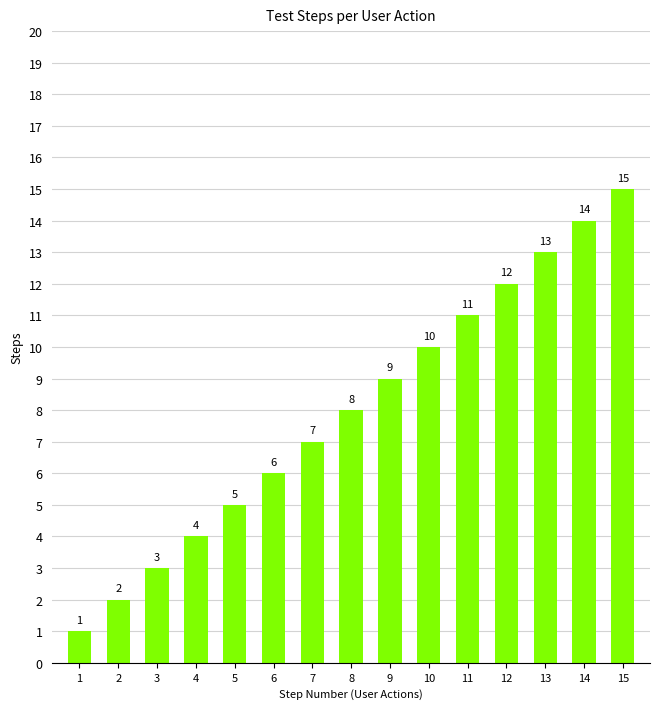

How many categories are shown in the chart?

15